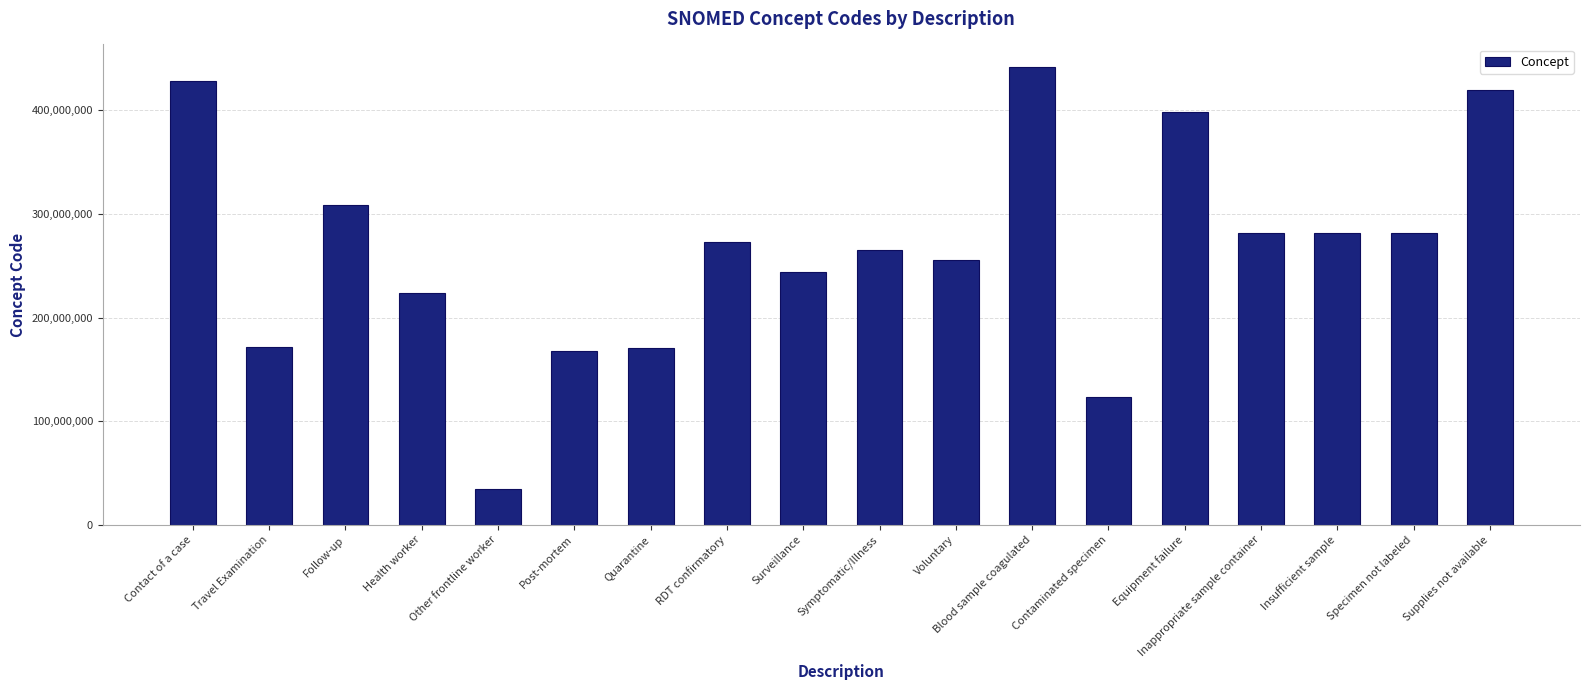

What is the change in value from Other frontline worker to Post-mortem?

+133934998